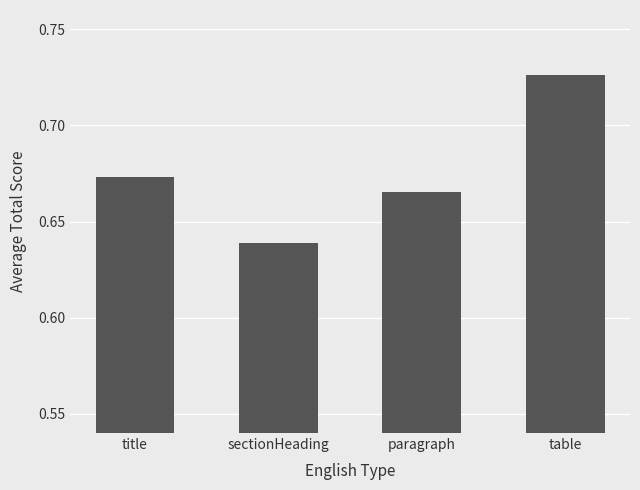

Rank the categories by value from lowest to highest.

sectionHeading, paragraph, title, table